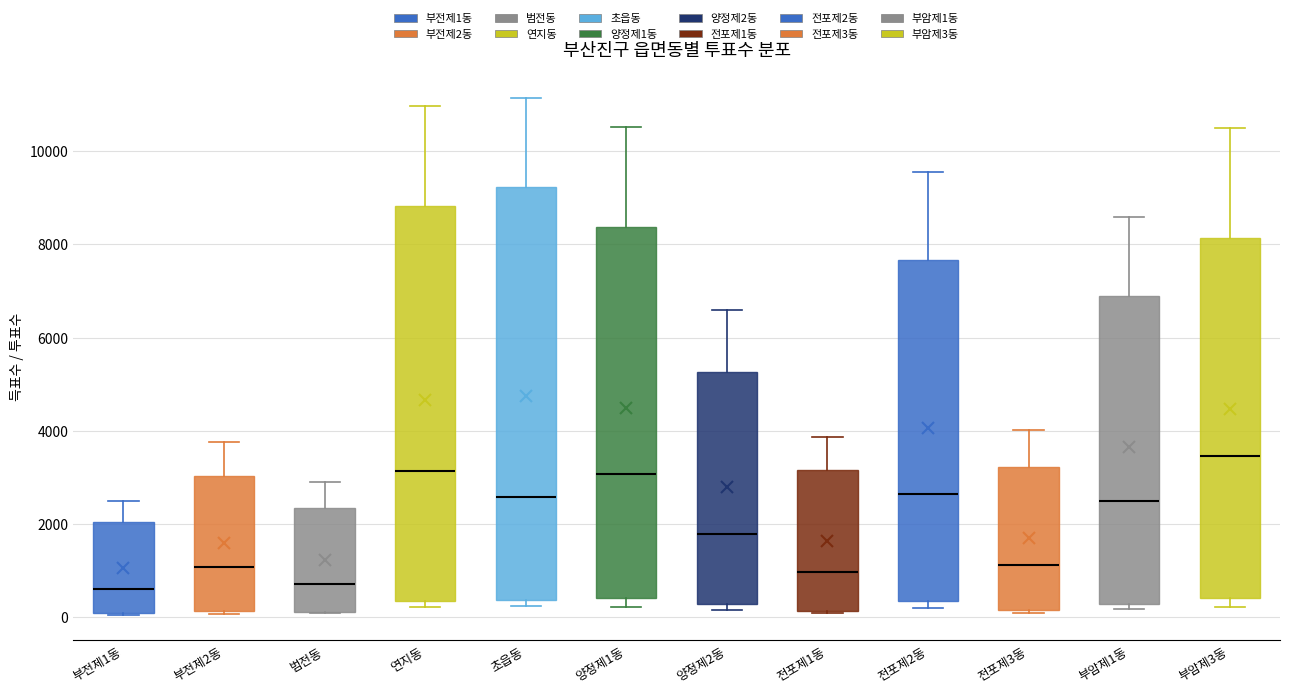

Reading left to right, transcribe this box plot: for each box, give where its median line is, the range the box spans, and where its two whiskers end, as read against the y-axis. The values are not printed on the chart, so give them approximately, as read against the axis.

부전제1동: median 600, box 0 to 2000, whiskers 0 to 2400
부전제2동: median 1000, box 200 to 3000, whiskers 0 to 3800
범전동: median 800, box 200 to 2400, whiskers 0 to 3000
연지동: median 3200, box 400 to 8800, whiskers 200 to 11000
초읍동: median 2600, box 400 to 9200, whiskers 200 to 11200
양정제1동: median 3000, box 400 to 8400, whiskers 200 to 10600
양정제2동: median 1800, box 200 to 5200, whiskers 200 (just below the box's lower edge) to 6600
전포제1동: median 1000, box 200 to 3200, whiskers 0 to 3800
전포제2동: median 2600, box 400 to 7600, whiskers 200 to 9600
전포제3동: median 1200, box 200 to 3200, whiskers 0 to 4000
부암제1동: median 2400, box 200 to 6800, whiskers 200 (just below the box's lower edge) to 8600
부암제3동: median 3400, box 400 to 8200, whiskers 200 to 10600